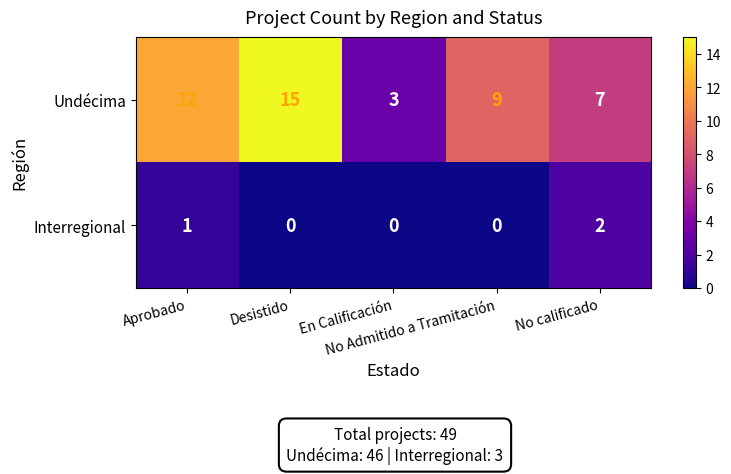

Which series has the largest total across all categories?

Undécima